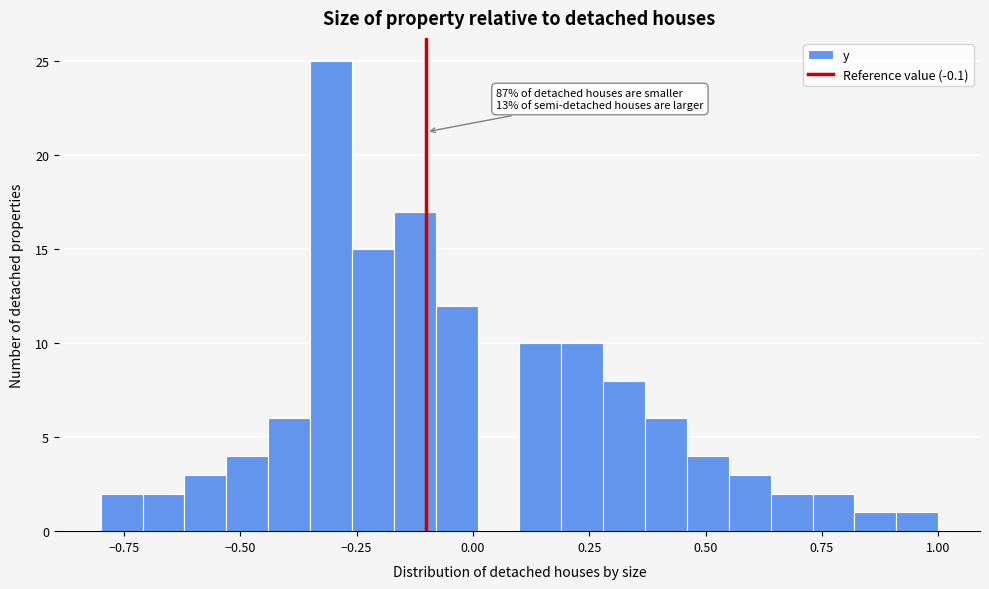

Around what value on the x-axis is the tallest bar? Give the approximate position of its centre, as read against the axis.

-0.30